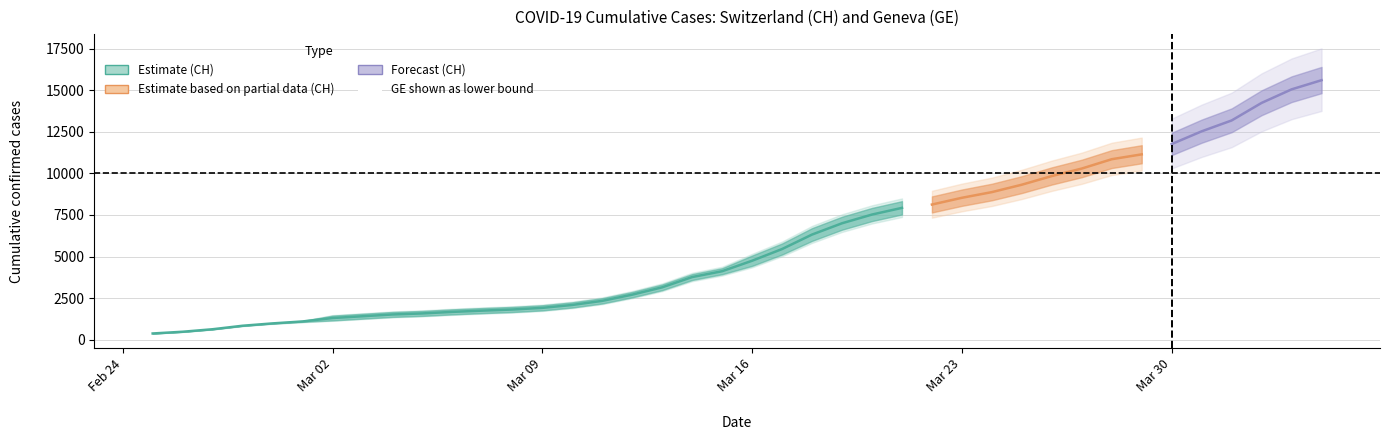

Is it true that CH equals 2335 at 7?

False